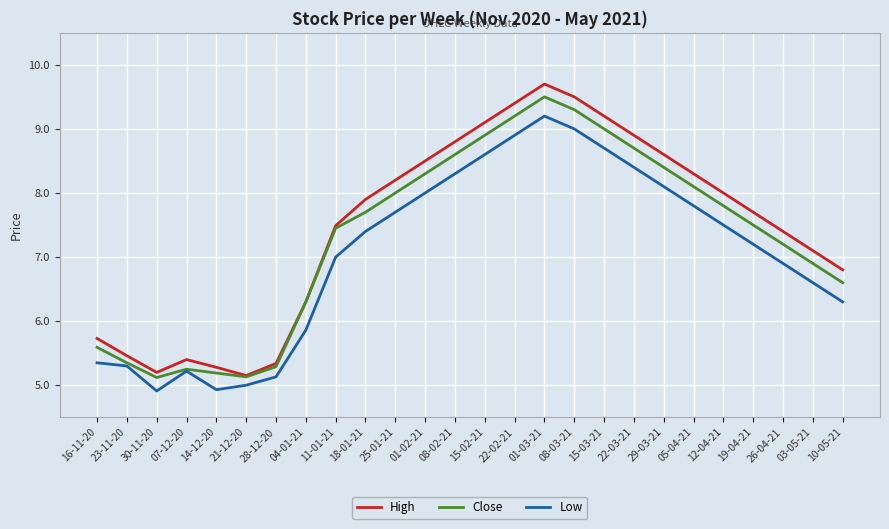

What is the total value across all series at 11-01-21?

21.9